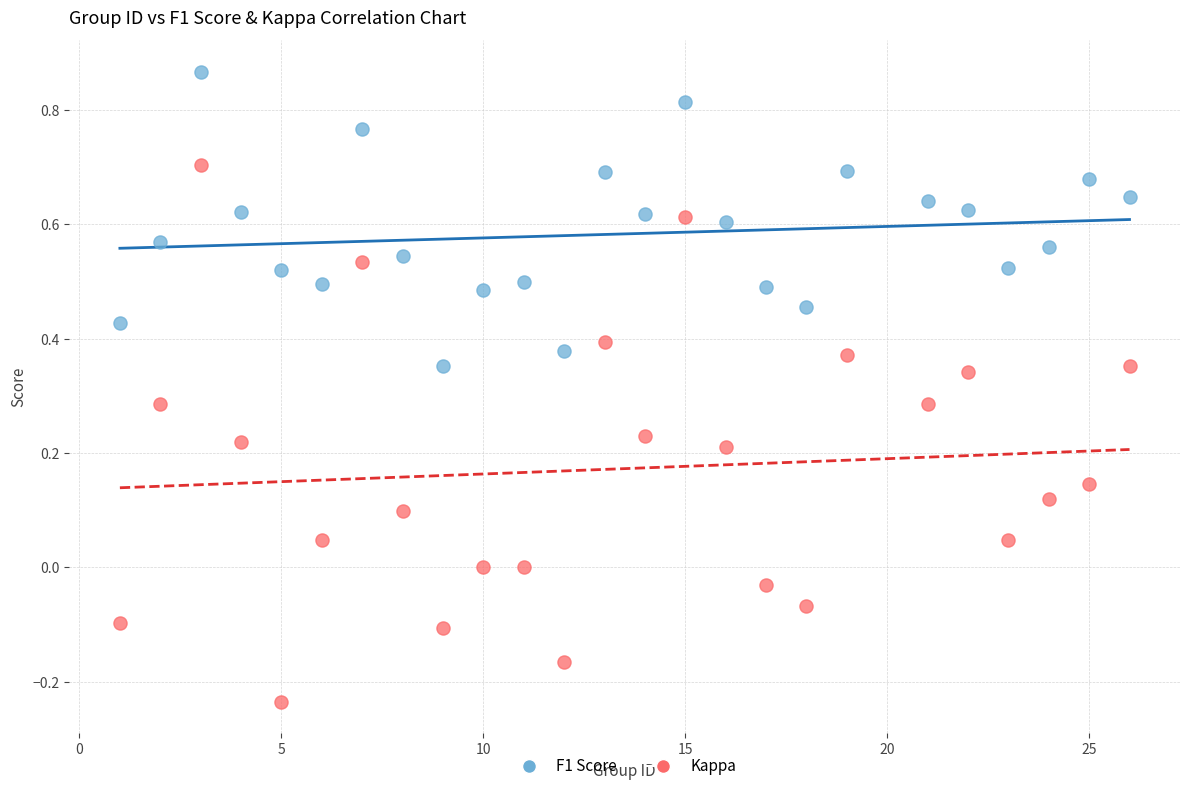

Across all data points, what is the range of Y values (max minus min)?

1.1